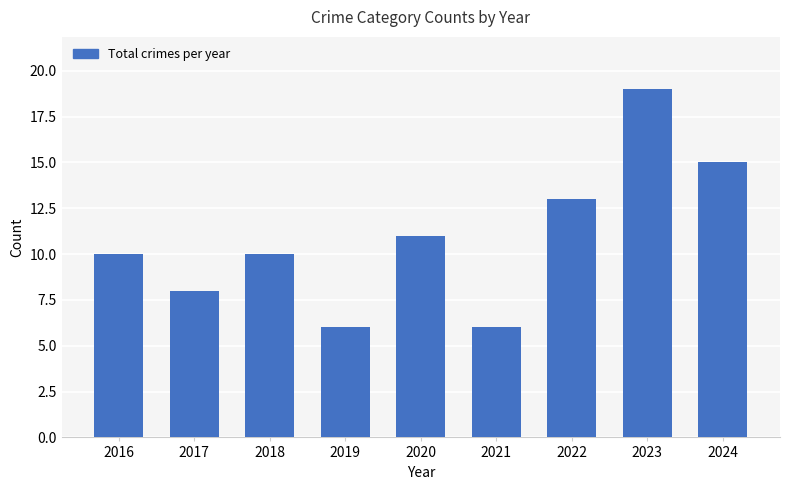

Which label corresponds to the largest value in the chart?

2023